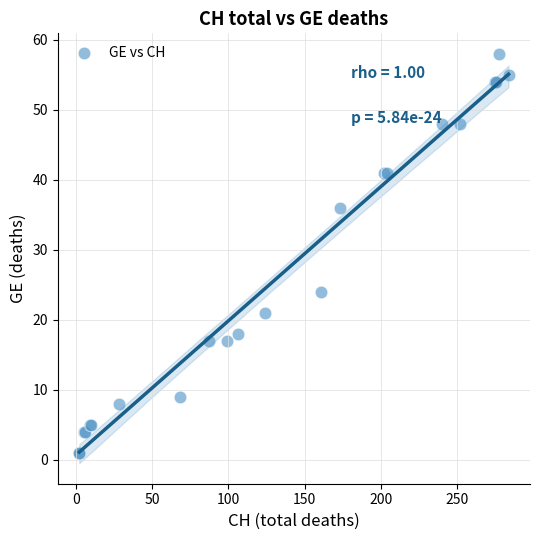

What Y value in the scatter plot is closest to 29?

24